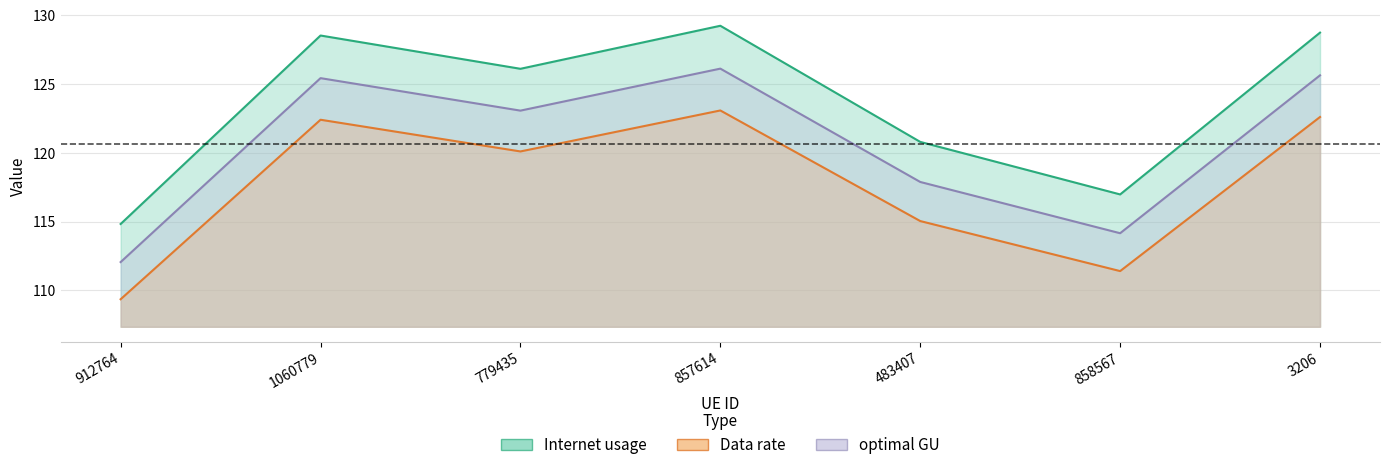

What is the sum of the Data rate values at 858567 and 857614?

234.5